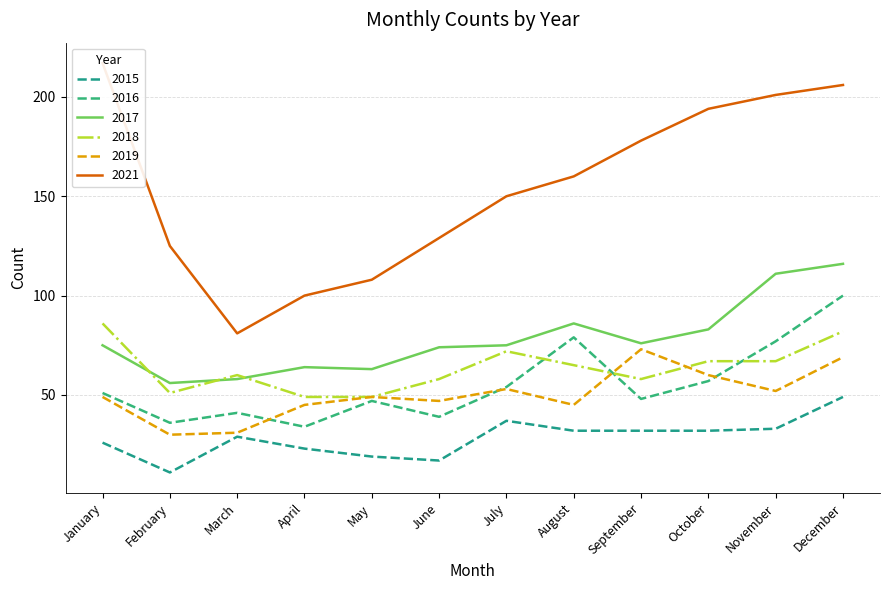

What is the value of the 2017 point at the 5th from the left?

63